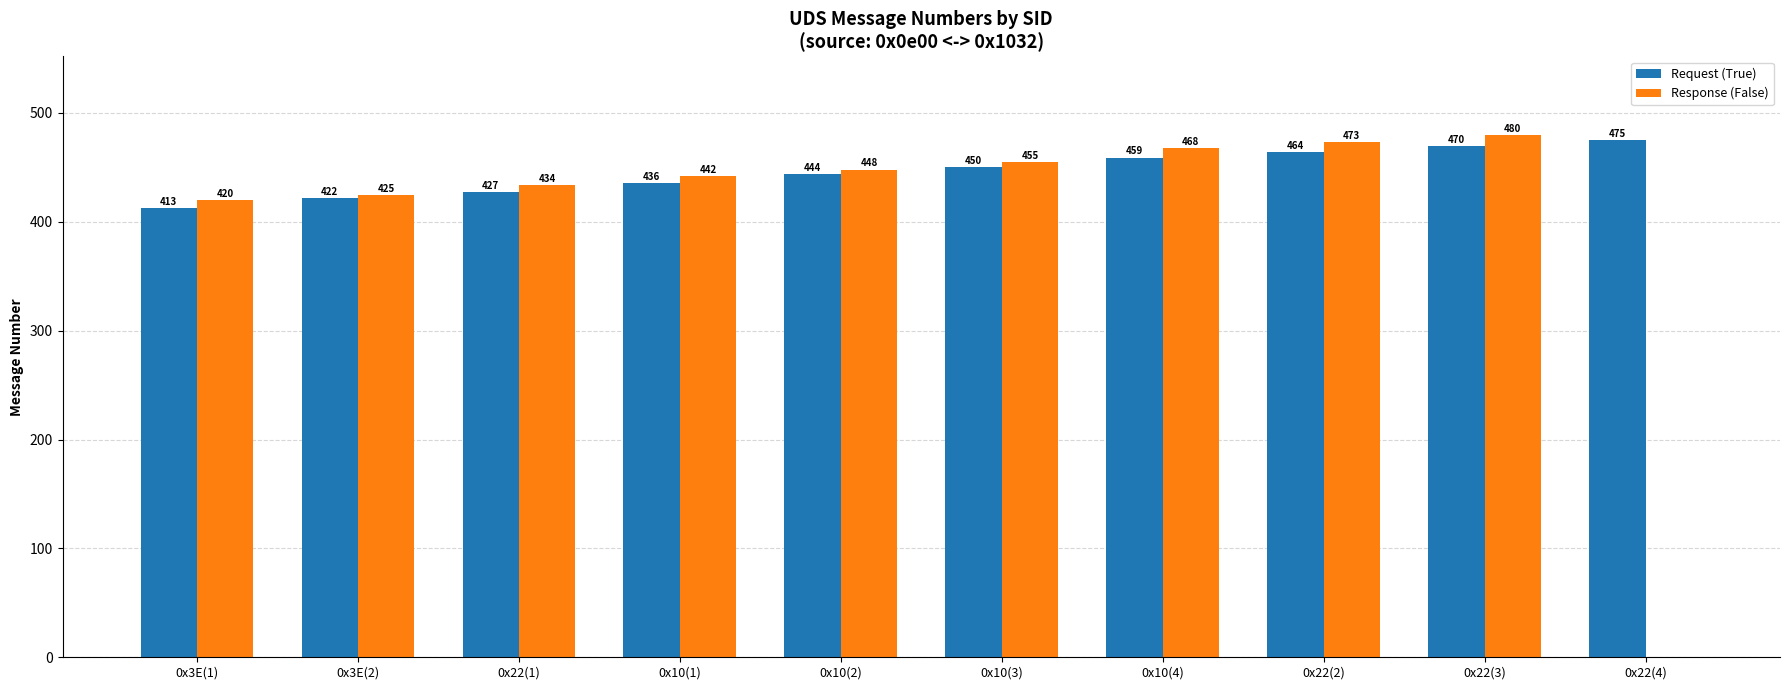

How many categories are shown in the chart?

10